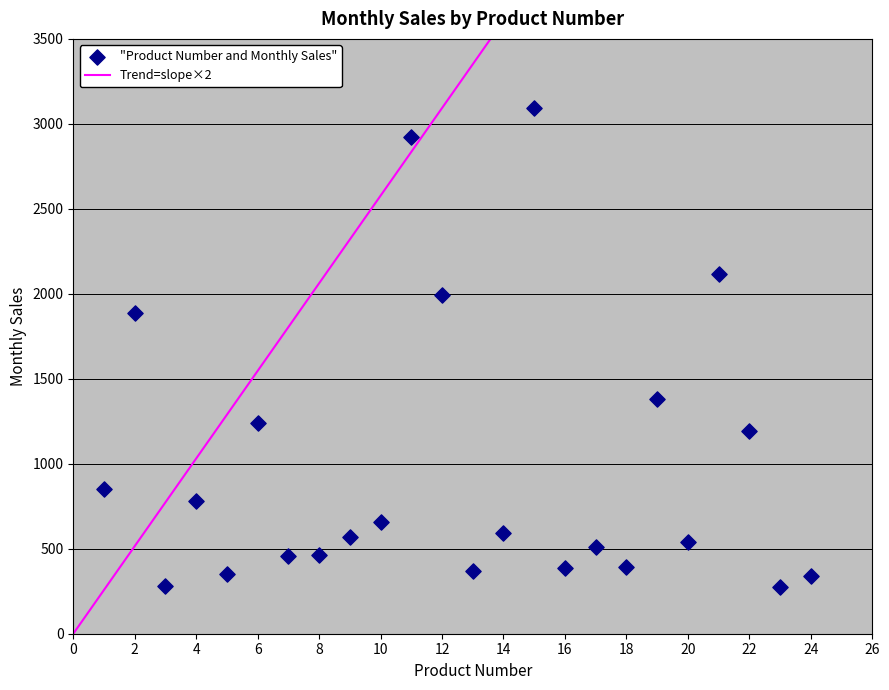

What Y value in the scatter plot is closest to 1684?

1888